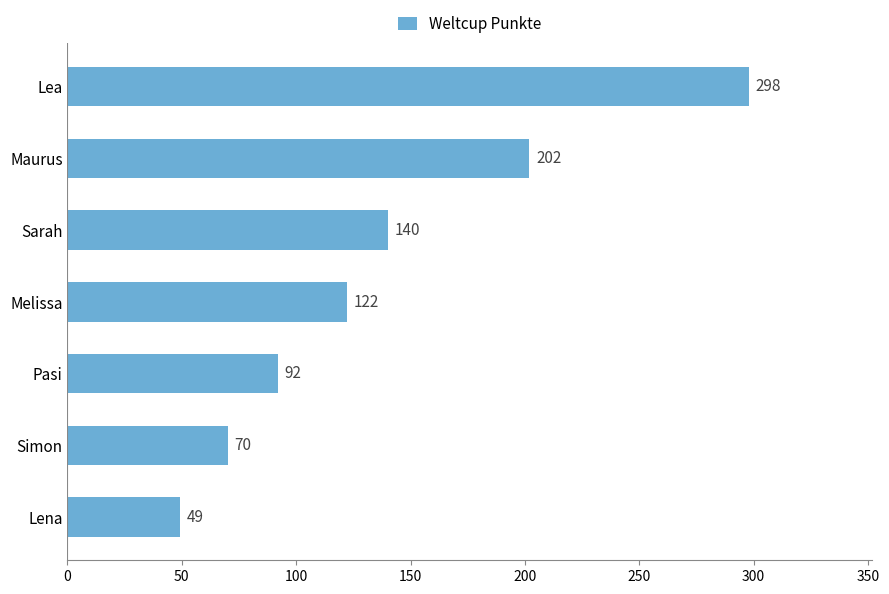

What is the difference between the maximum and minimum values?

249